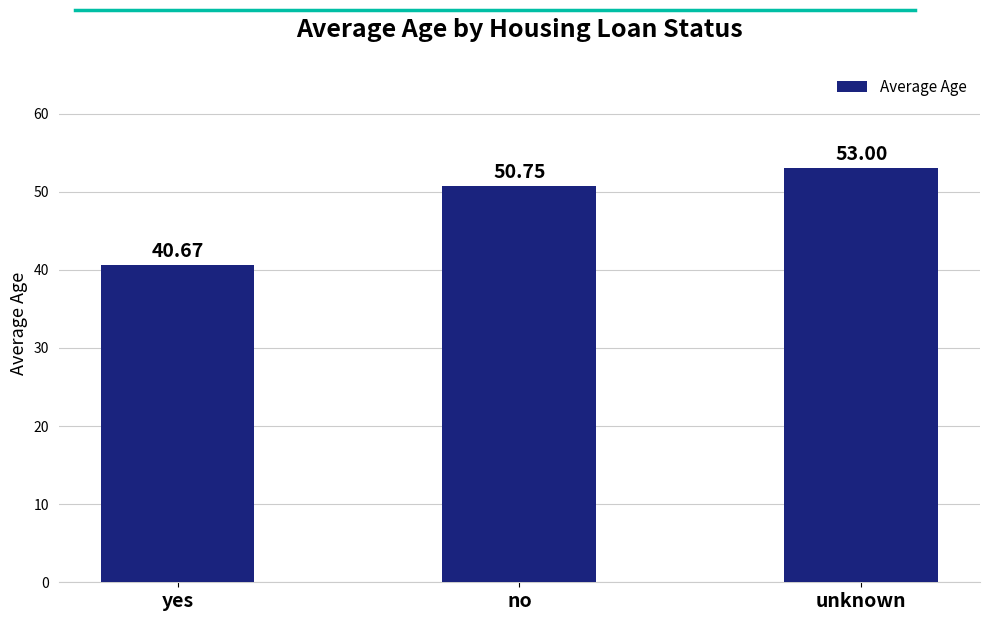

Which has a higher value, yes or no?

no